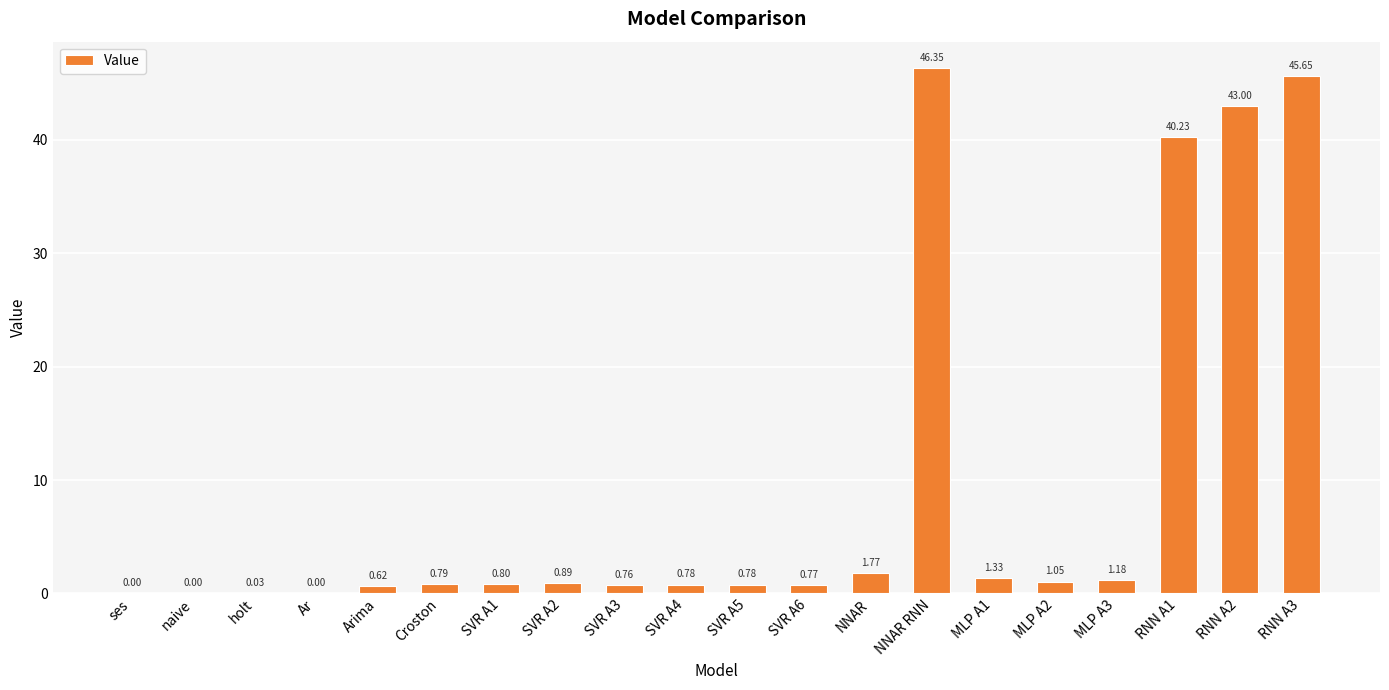

Read the value at SVR A4.

0.8